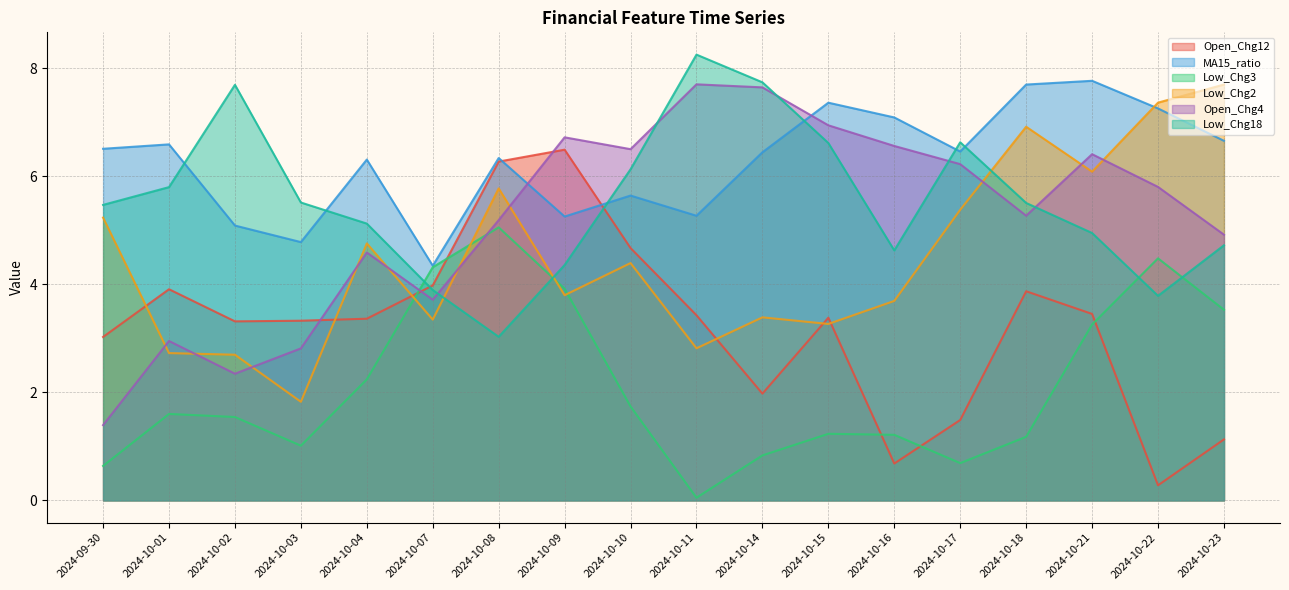

Reading right to left, what are all the values shown in this chart?

Open_Chg12: 2024-10-23=1.1	2024-10-22=0.3	2024-10-21=3.5	2024-10-18=3.9	2024-10-17=1.5	2024-10-16=0.7	2024-10-15=3.4	2024-10-14=2.0	2024-10-11=3.4	2024-10-10=4.7	2024-10-09=6.5	2024-10-08=6.3	2024-10-07=4.0	2024-10-04=3.4	2024-10-03=3.3	2024-10-02=3.3	2024-10-01=3.9	2024-09-30=3.0
MA15_ratio: 2024-10-23=6.7	2024-10-22=7.3	2024-10-21=7.8	2024-10-18=7.7	2024-10-17=6.5	2024-10-16=7.1	2024-10-15=7.4	2024-10-14=6.4	2024-10-11=5.3	2024-10-10=5.6	2024-10-09=5.3	2024-10-08=6.3	2024-10-07=4.3	2024-10-04=6.3	2024-10-03=4.8	2024-10-02=5.1	2024-10-01=6.6	2024-09-30=6.5
Low_Chg3: 2024-10-23=3.5	2024-10-22=4.5	2024-10-21=3.3	2024-10-18=1.2	2024-10-17=0.7	2024-10-16=1.2	2024-10-15=1.2	2024-10-14=0.8	2024-10-11=0.0	2024-10-10=1.7	2024-10-09=3.9	2024-10-08=5.1	2024-10-07=4.3	2024-10-04=2.2	2024-10-03=1.0	2024-10-02=1.5	2024-10-01=1.6	2024-09-30=0.6
Low_Chg2: 2024-10-23=7.7	2024-10-22=7.4	2024-10-21=6.1	2024-10-18=6.9	2024-10-17=5.4	2024-10-16=3.7	2024-10-15=3.3	2024-10-14=3.4	2024-10-11=2.8	2024-10-10=4.4	2024-10-09=3.8	2024-10-08=5.8	2024-10-07=3.3	2024-10-04=4.8	2024-10-03=1.8	2024-10-02=2.7	2024-10-01=2.7	2024-09-30=5.2
Open_Chg4: 2024-10-23=4.9	2024-10-22=5.8	2024-10-21=6.4	2024-10-18=5.3	2024-10-17=6.2	2024-10-16=6.6	2024-10-15=6.9	2024-10-14=7.6	2024-10-11=7.7	2024-10-10=6.5	2024-10-09=6.7	2024-10-08=5.2	2024-10-07=3.7	2024-10-04=4.6	2024-10-03=2.8	2024-10-02=2.3	2024-10-01=3.0	2024-09-30=1.4
Low_Chg18: 2024-10-23=4.7	2024-10-22=3.8	2024-10-21=5.0	2024-10-18=5.5	2024-10-17=6.6	2024-10-16=4.6	2024-10-15=6.6	2024-10-14=7.7	2024-10-11=8.3	2024-10-10=6.1	2024-10-09=4.4	2024-10-08=3.0	2024-10-07=3.9	2024-10-04=5.1	2024-10-03=5.5	2024-10-02=7.7	2024-10-01=5.8	2024-09-30=5.5